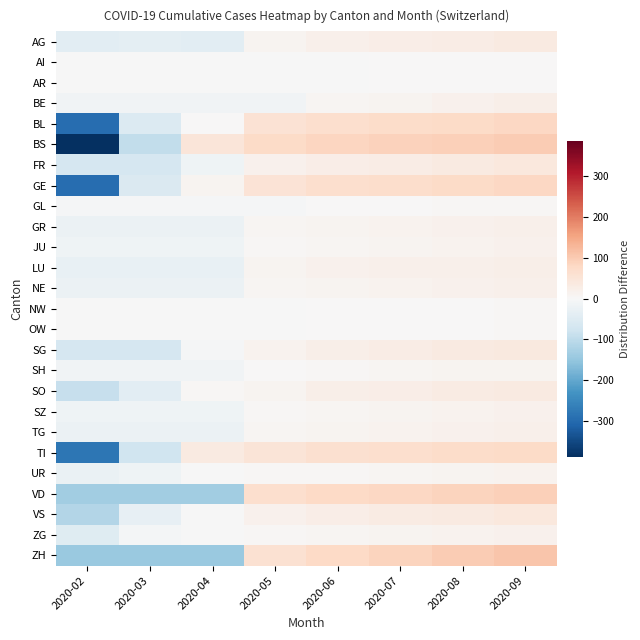

What is the total value across all series at 2020-03?

-989.0